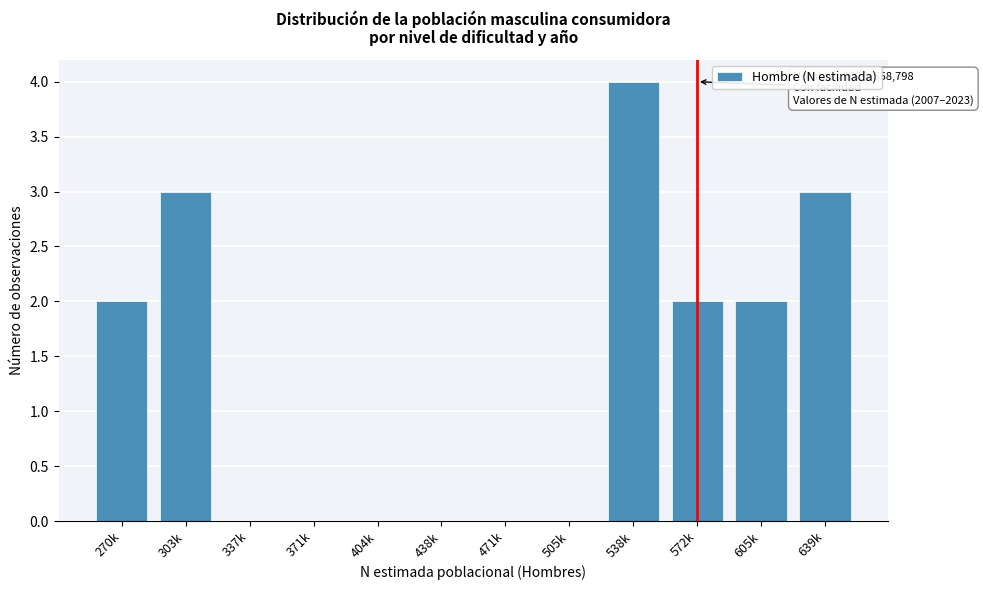

Reading left to right, transcribe all the data shown in this chart.

270k=2	303k=3	337k=0	371k=0	404k=0	438k=0	471k=0	505k=0	538k=4	572k=2	605k=2	639k=3